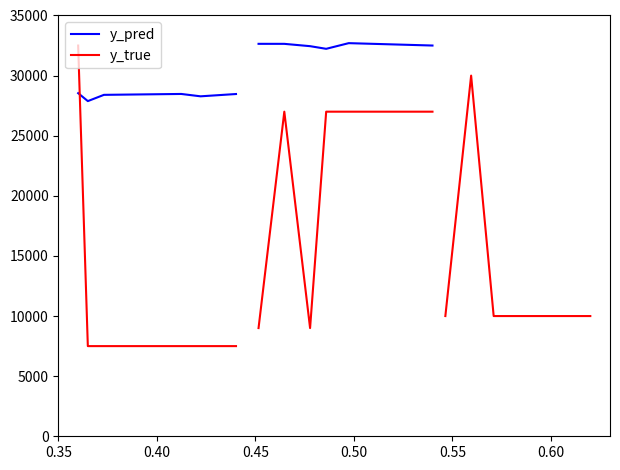

What is the difference between the maximum and minimum values in the y_pred series?

659.4